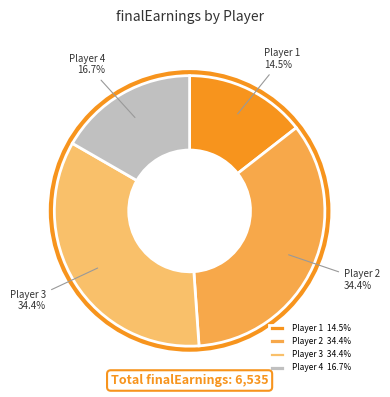

Does Player 2 represent more than half of the total?

No